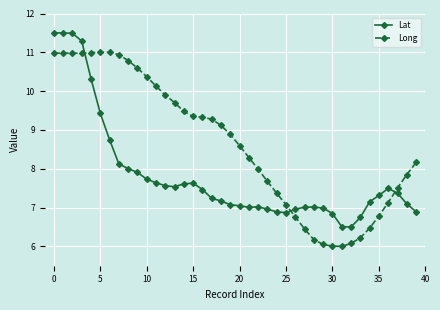

After their last crossing, which series has the higher values: Lat or Long?

Long